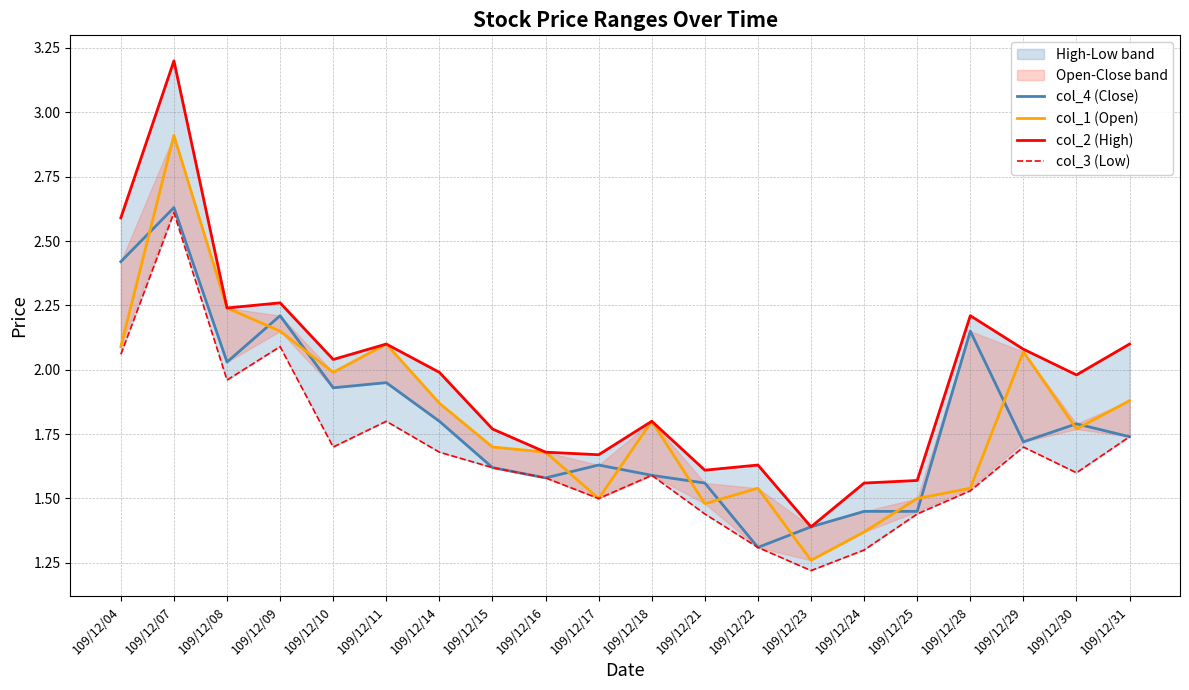

At which category is the sum across all series the highest?

109/12/07